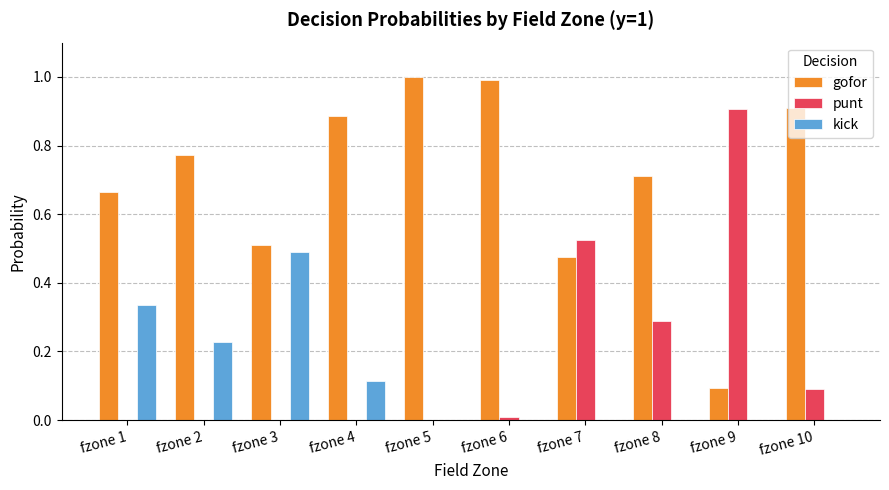

What is the total value across all series at fzone 5?

1.0